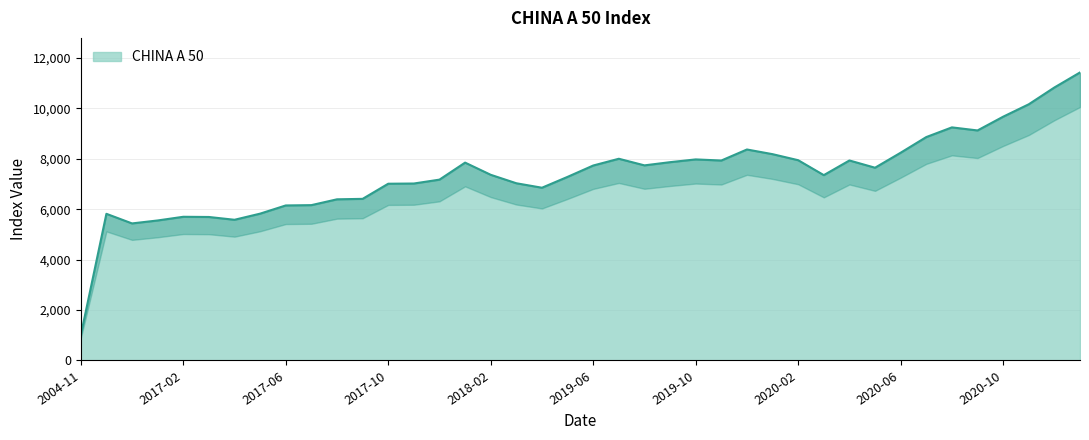

What value does the data have at 2019-05?

7282.3